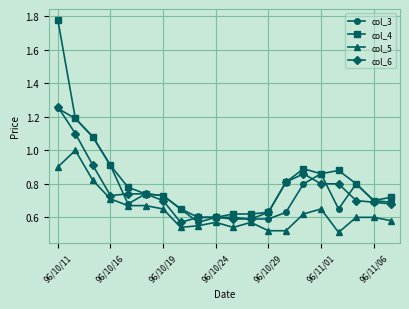

Which series has the widest spread of values?

col_4